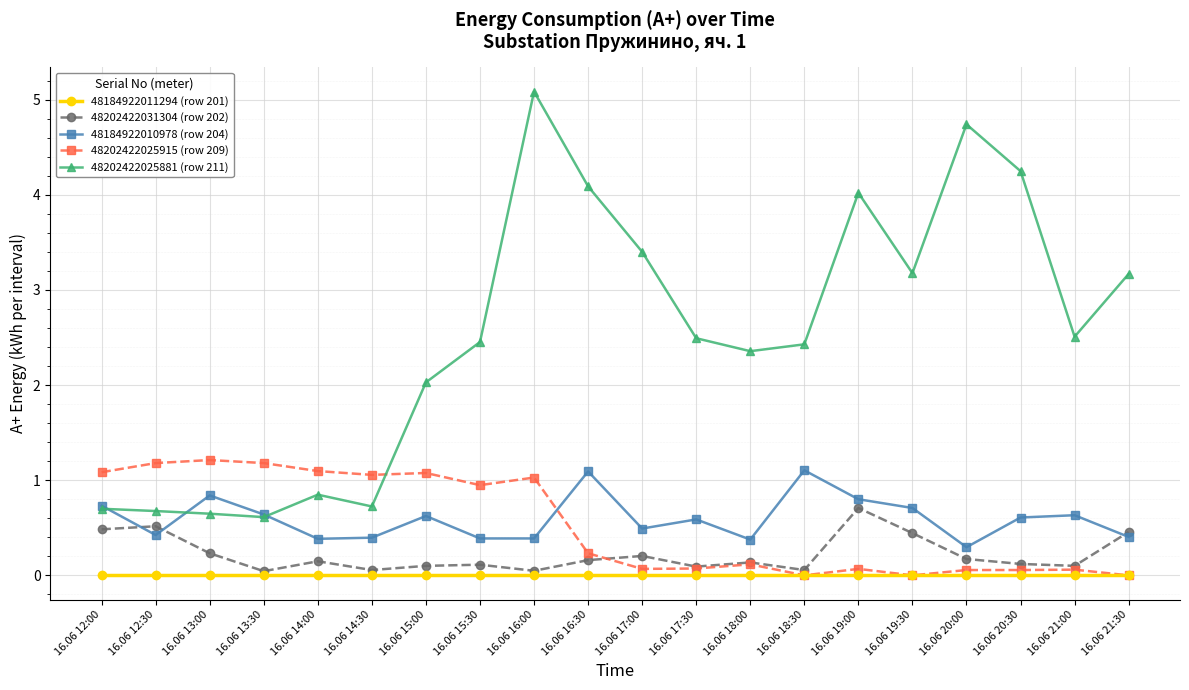

What is the highest value of the 48202422031304 (row 202) series?

0.7